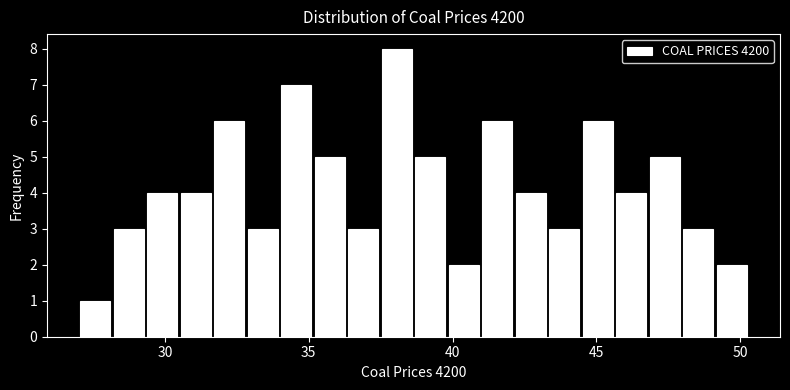

Read against the x-axis, roughly where is the centre of the tallest bar?

38.0